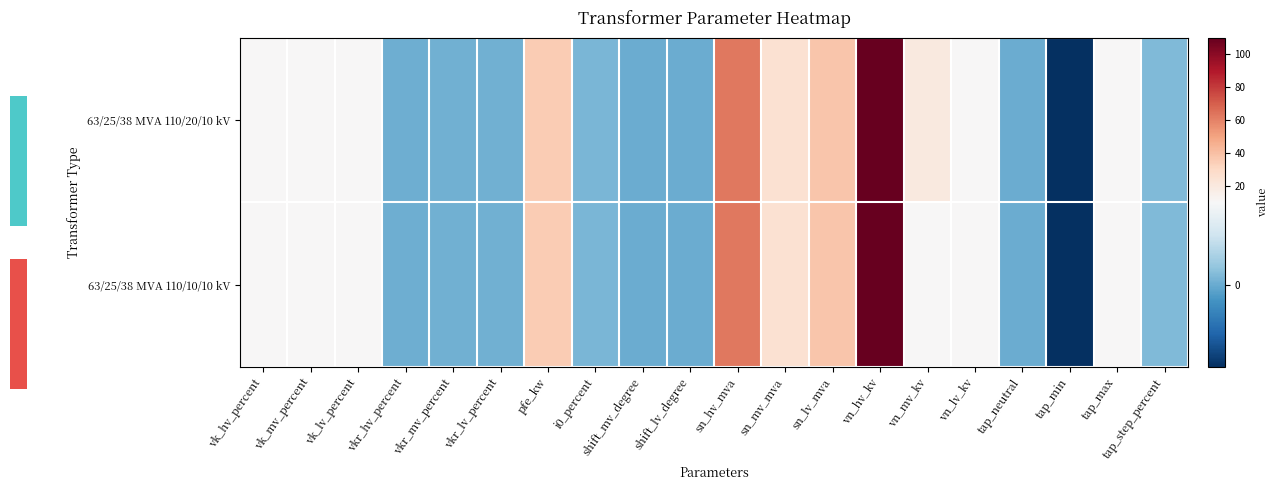

Which series has the largest range (max minus min)?

63/25/38 MVA 110/20/10 kV